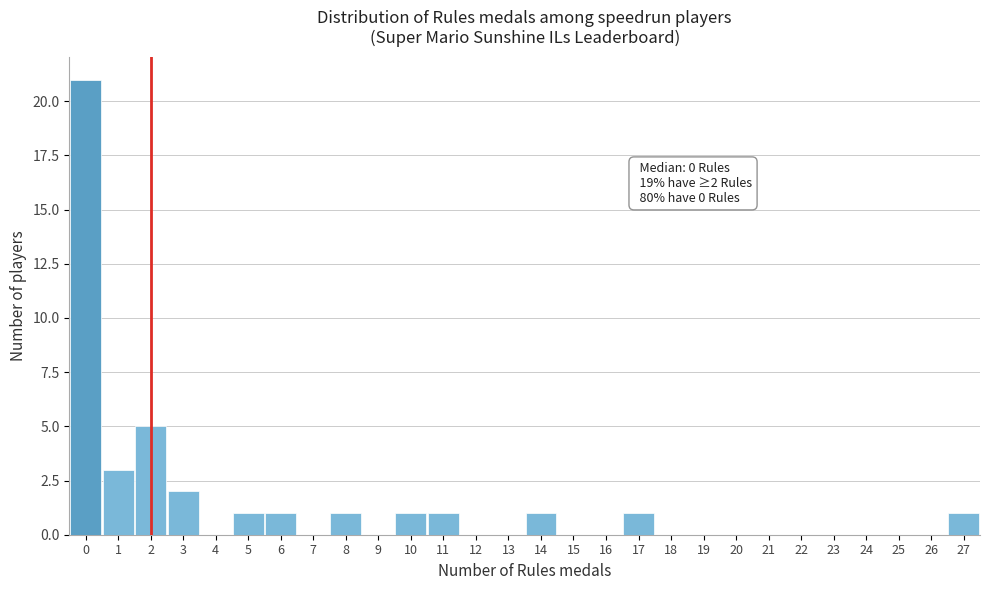

Which range on the x-axis has the tallest bar?

-0.5 to 0.5